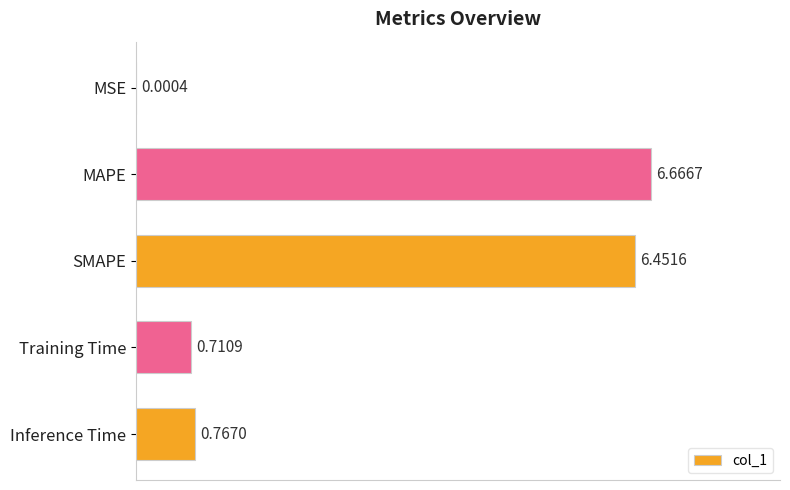

What is the sum of the values at Inference Time and SMAPE?

7.2